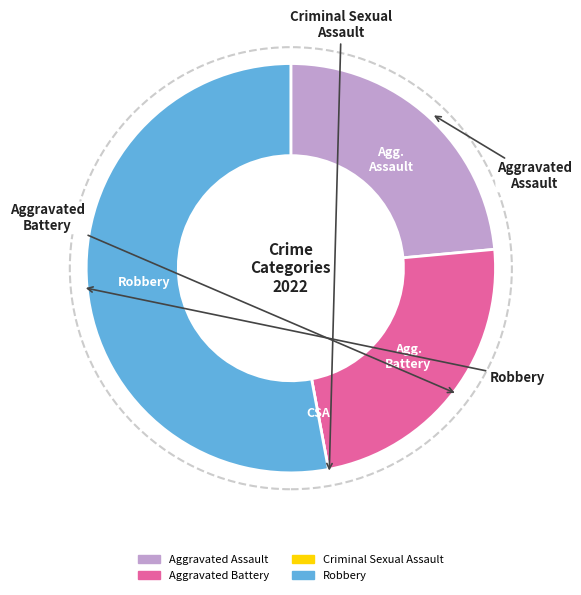

What is the largest slice in the pie chart?

Robbery